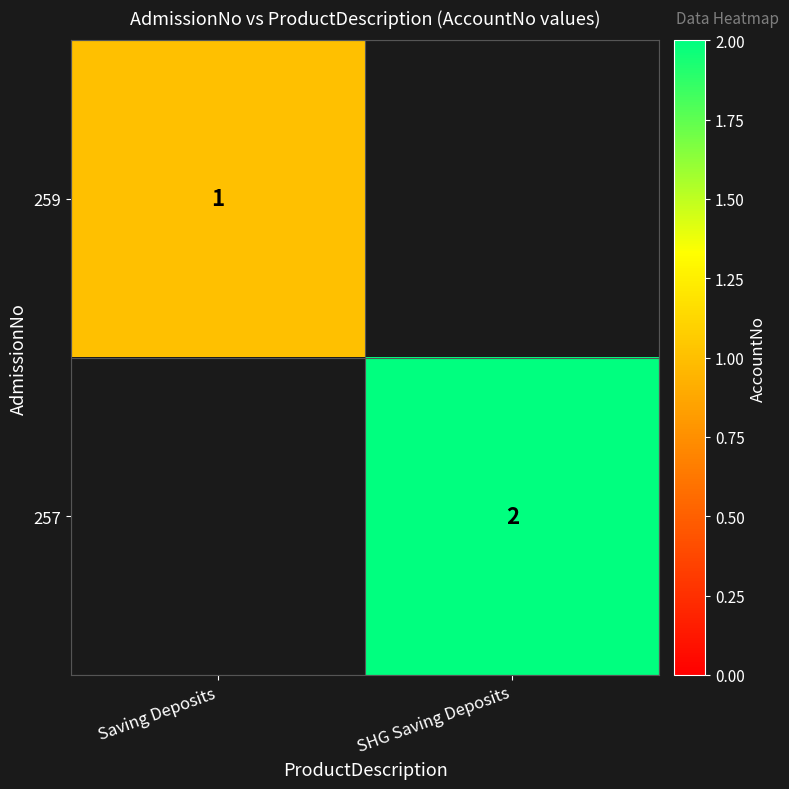

Is it true that 257 equals 3 at SHG Saving Deposits?

False